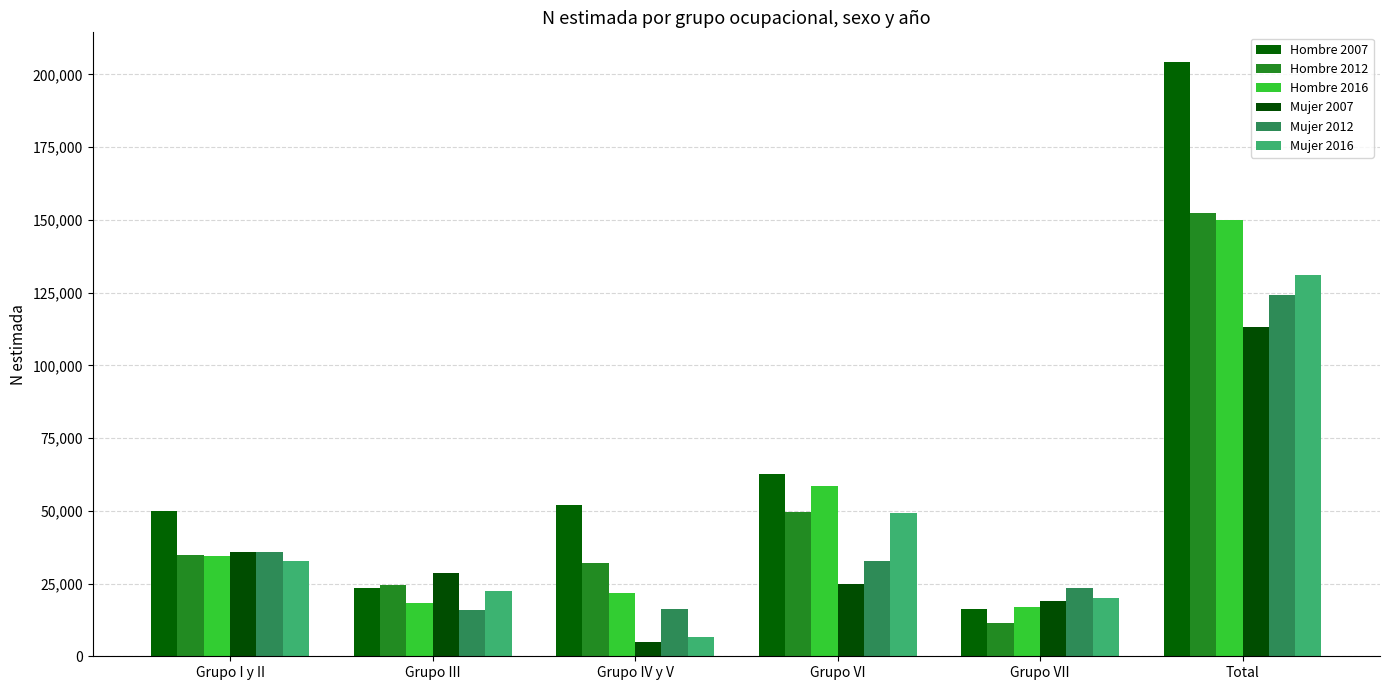

At how many categories does at least one series exceed 112482?

1